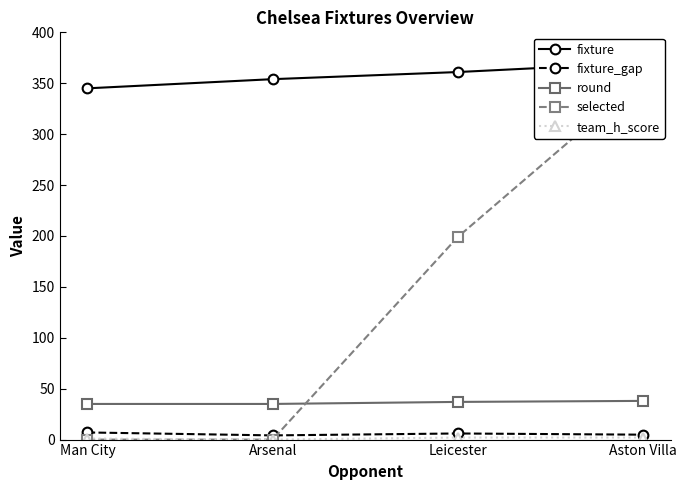

How many team_h_score values are between 1 and 2?

3